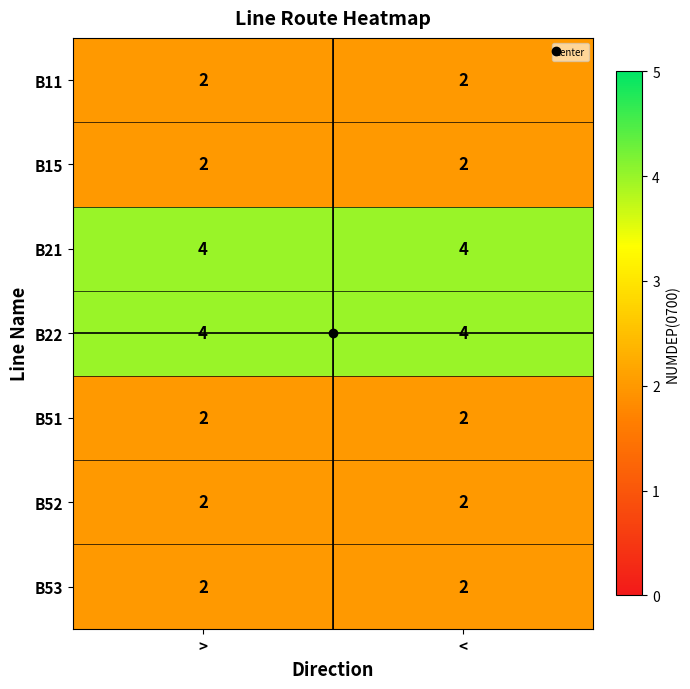

How many data points does each series have?

2